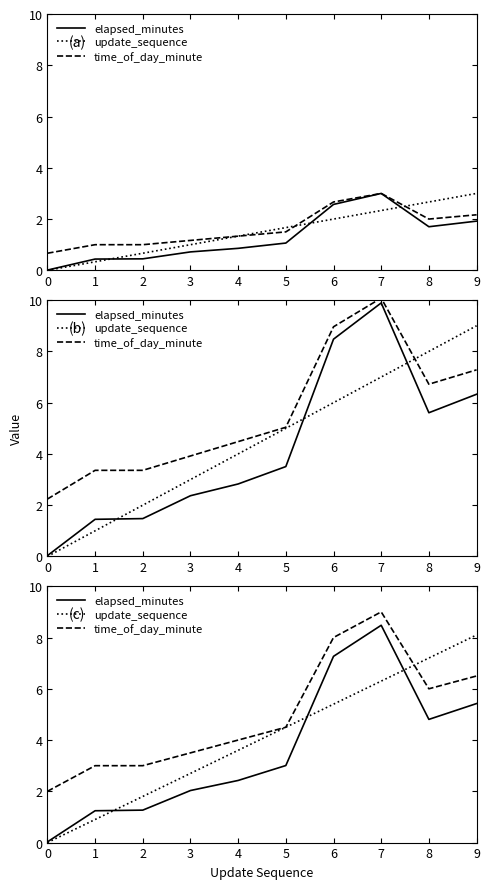

The value of update_sequence at 9 is 2.0. True or false?

False